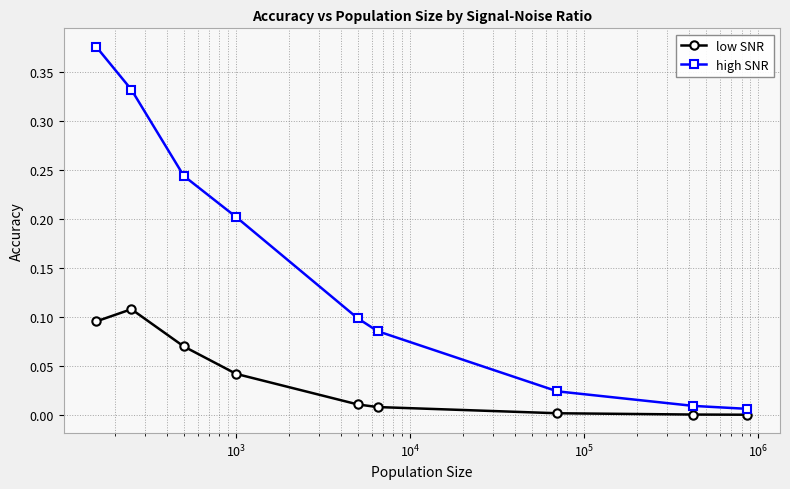

True or false: high SNR and low SNR cross at least once.

False